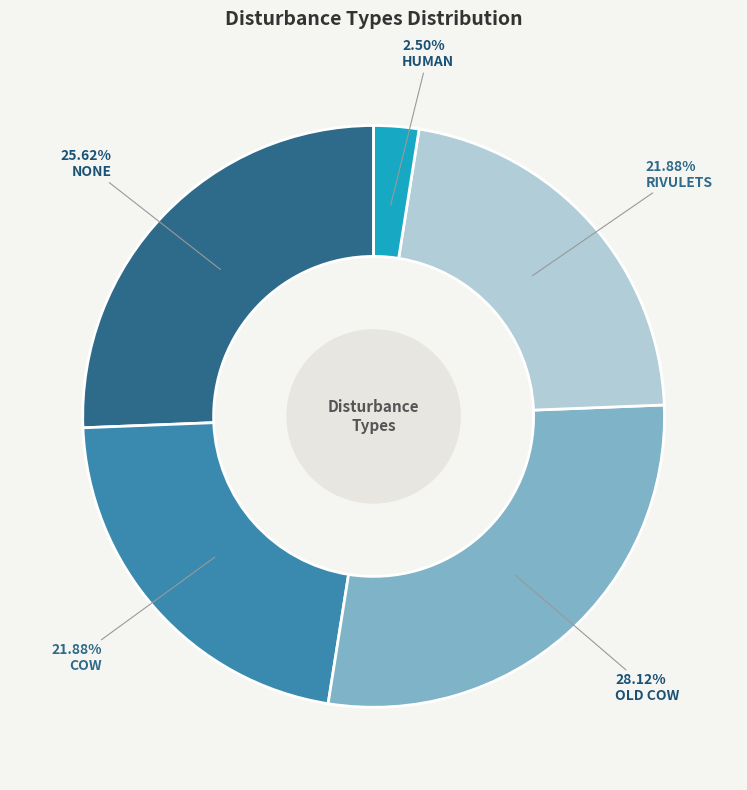

Count the number of slices in the pie.

5